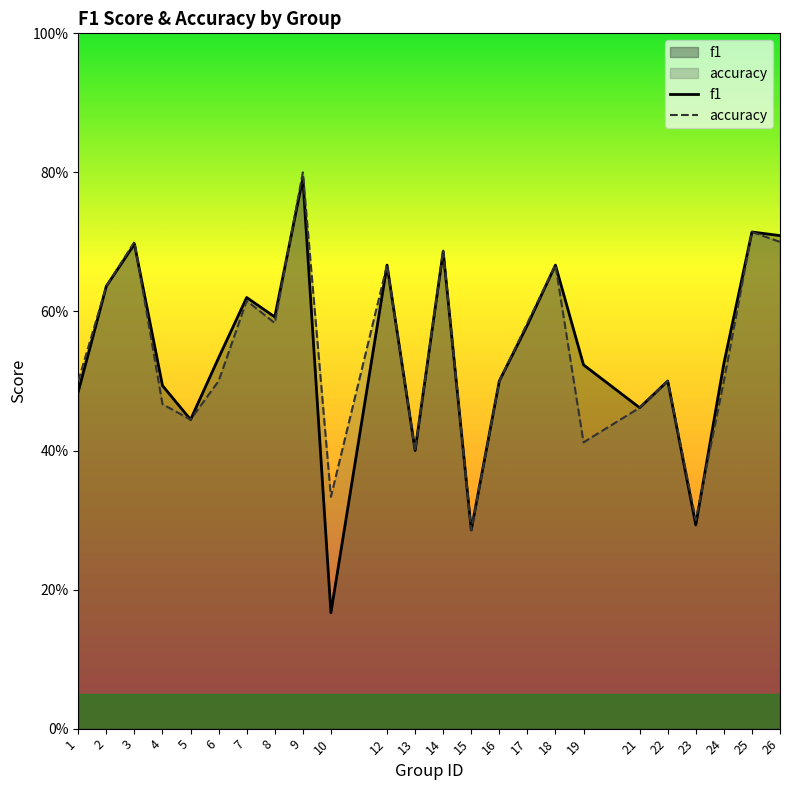

What are all the series names shown in the legend?

f1, accuracy